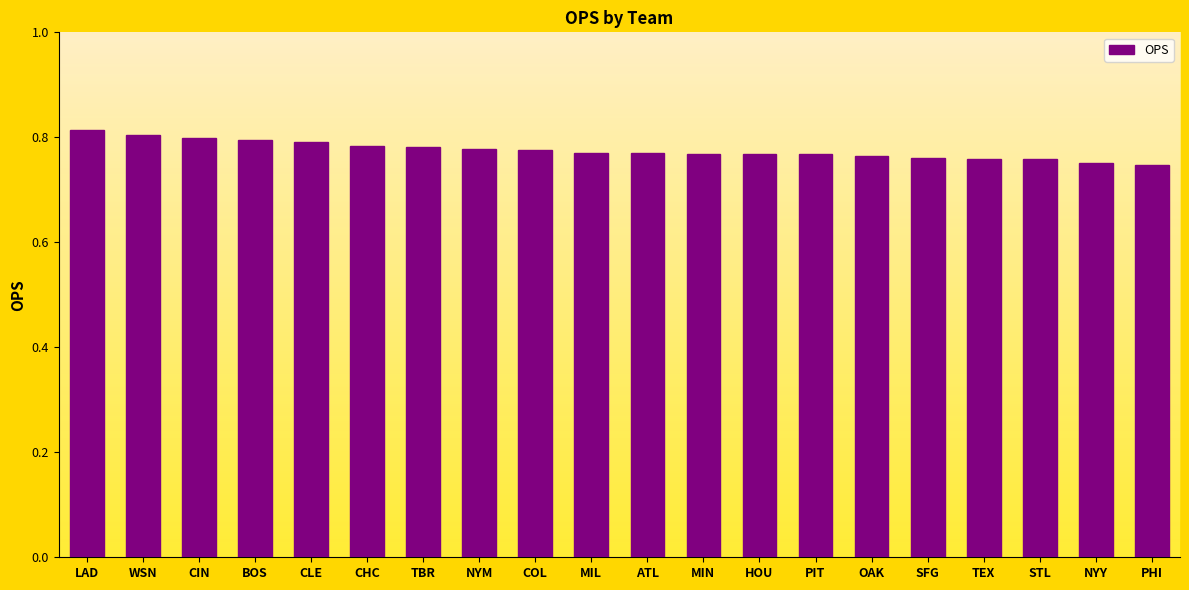

Is it true that the value at MIL is 0.8?

True